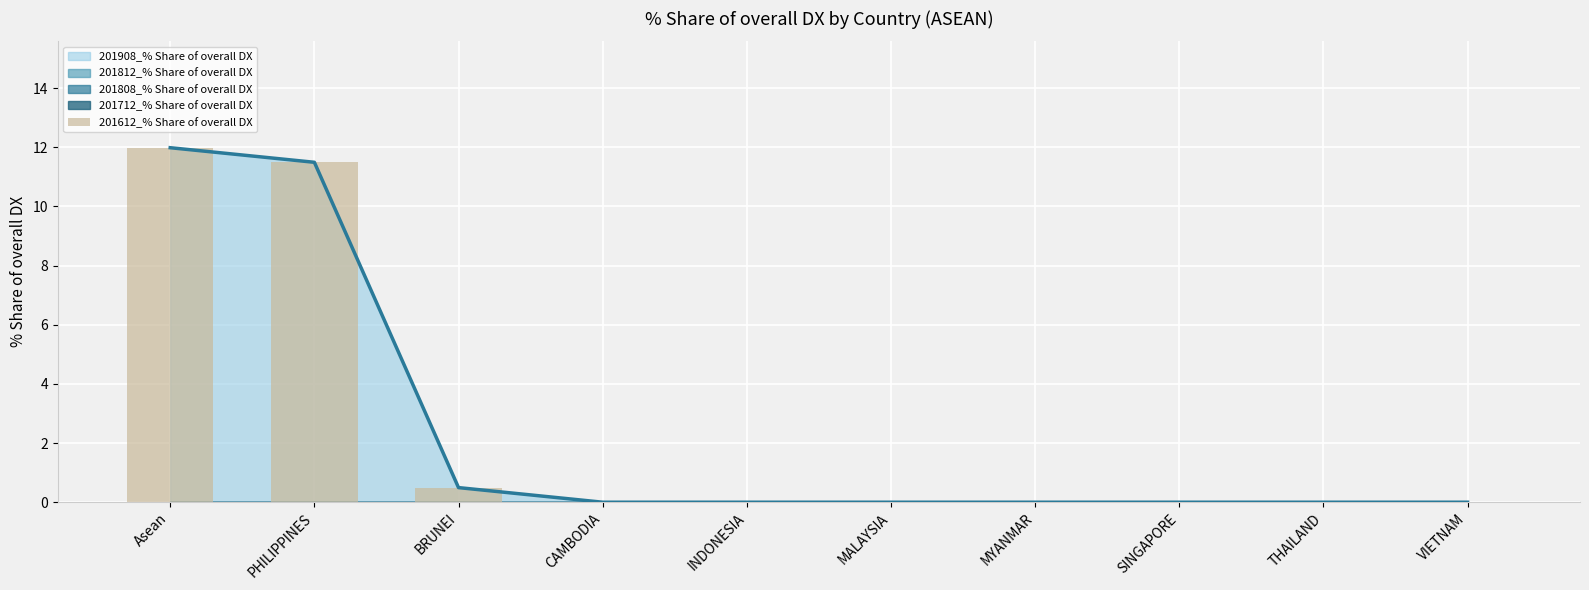

The value at BRUNEI is 0.5. True or false?

True